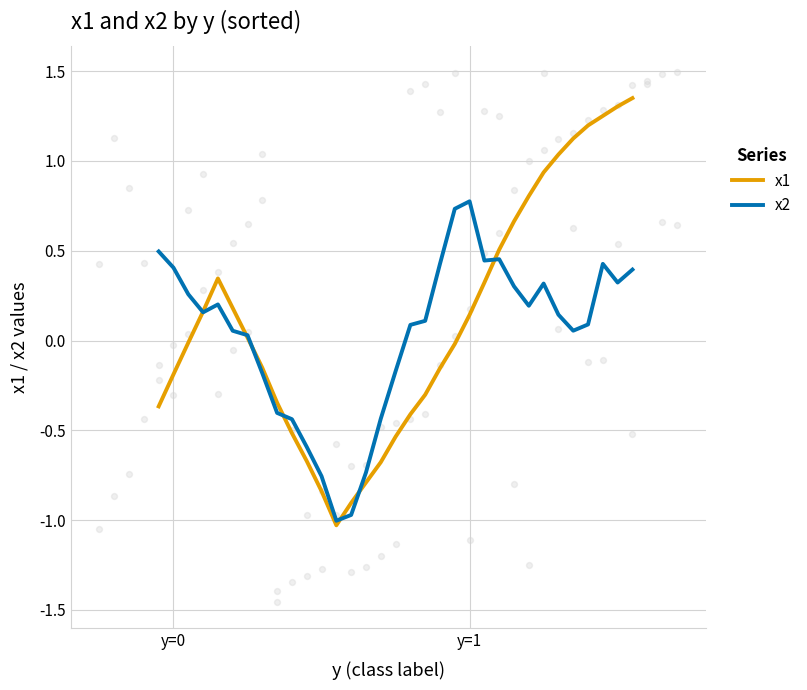

Which series has the largest Y range (max minus min)?

x1